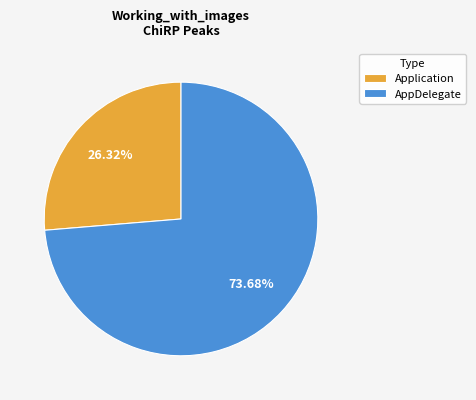

Approximately how many times larger is the value at Application compared to AppDelegate?

0.4